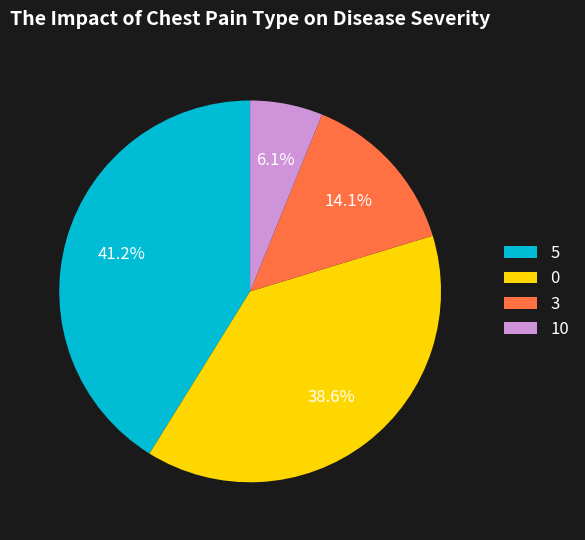

Approximately how many times larger is the value at 5 compared to 3?

2.9